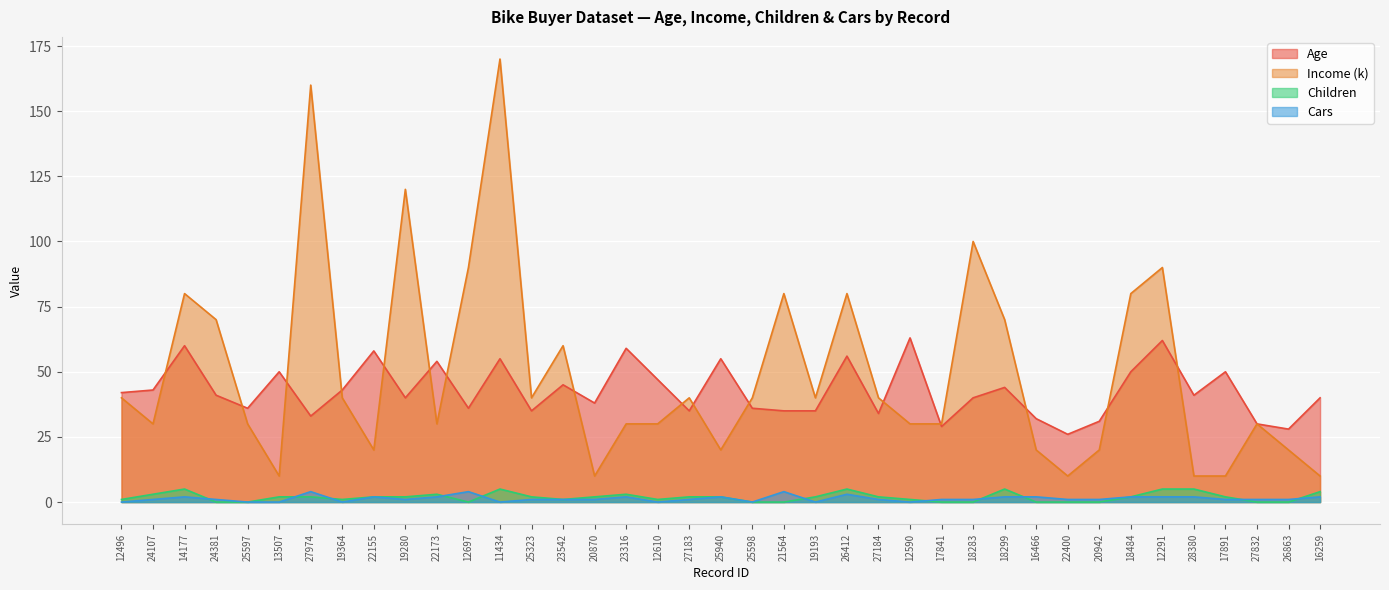

Which has a higher value, 28380 or 12496?

12496